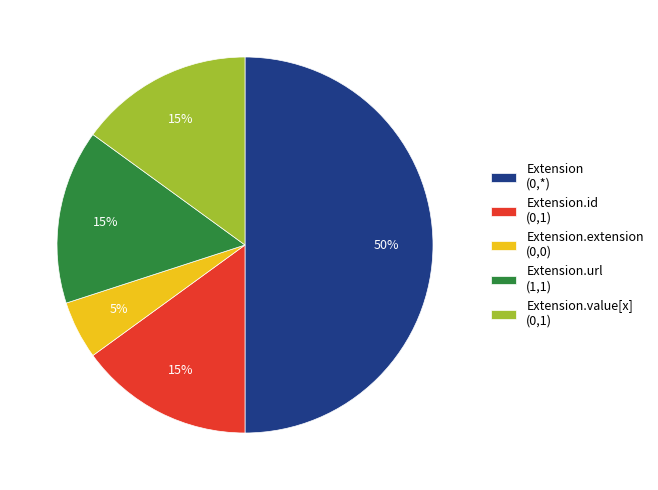

To the nearest percent, what is the difference between the largest and smallest slice percentages?

45%